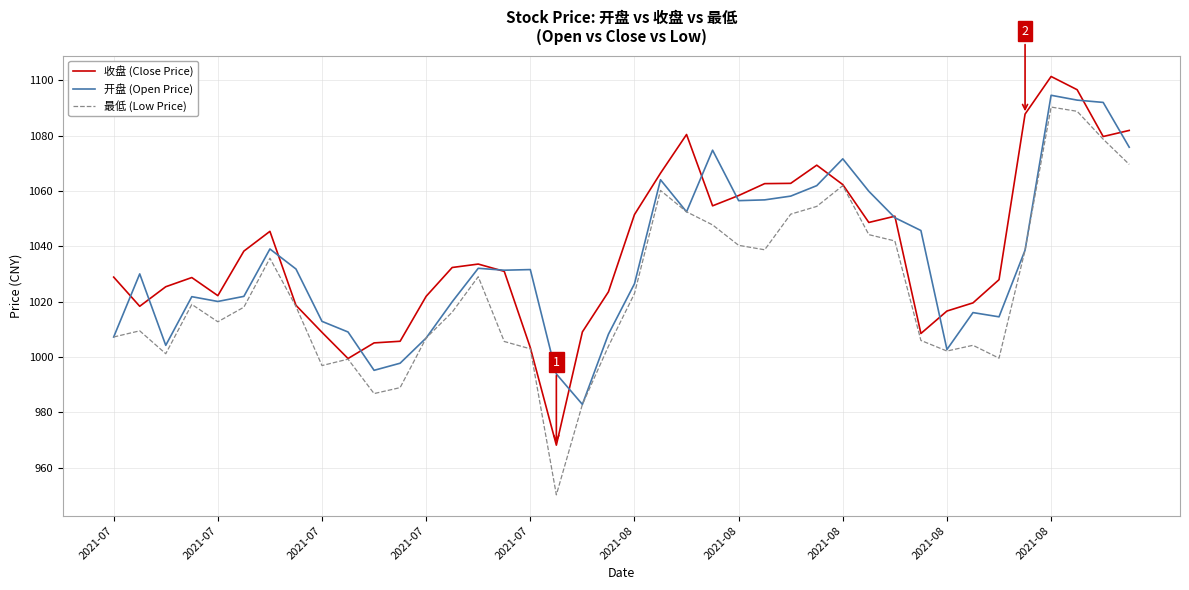

Does the chart display data point markers on the line(s)?

No